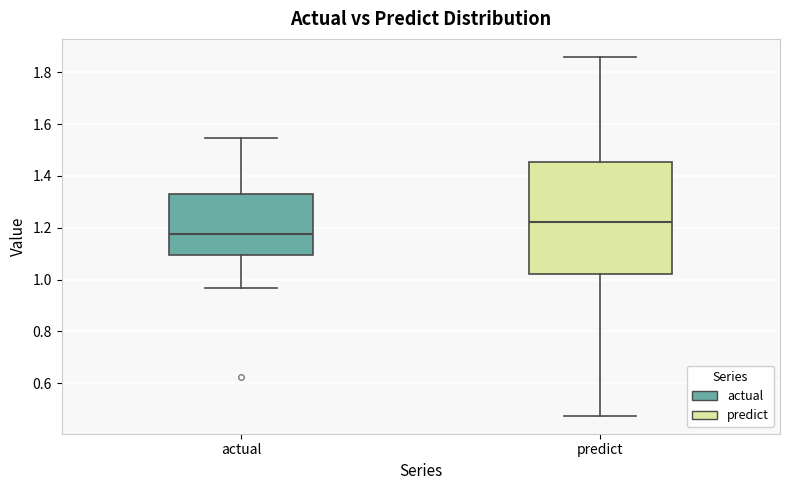

Which box is the tallest, from its lower edge to its upper edge?

predict